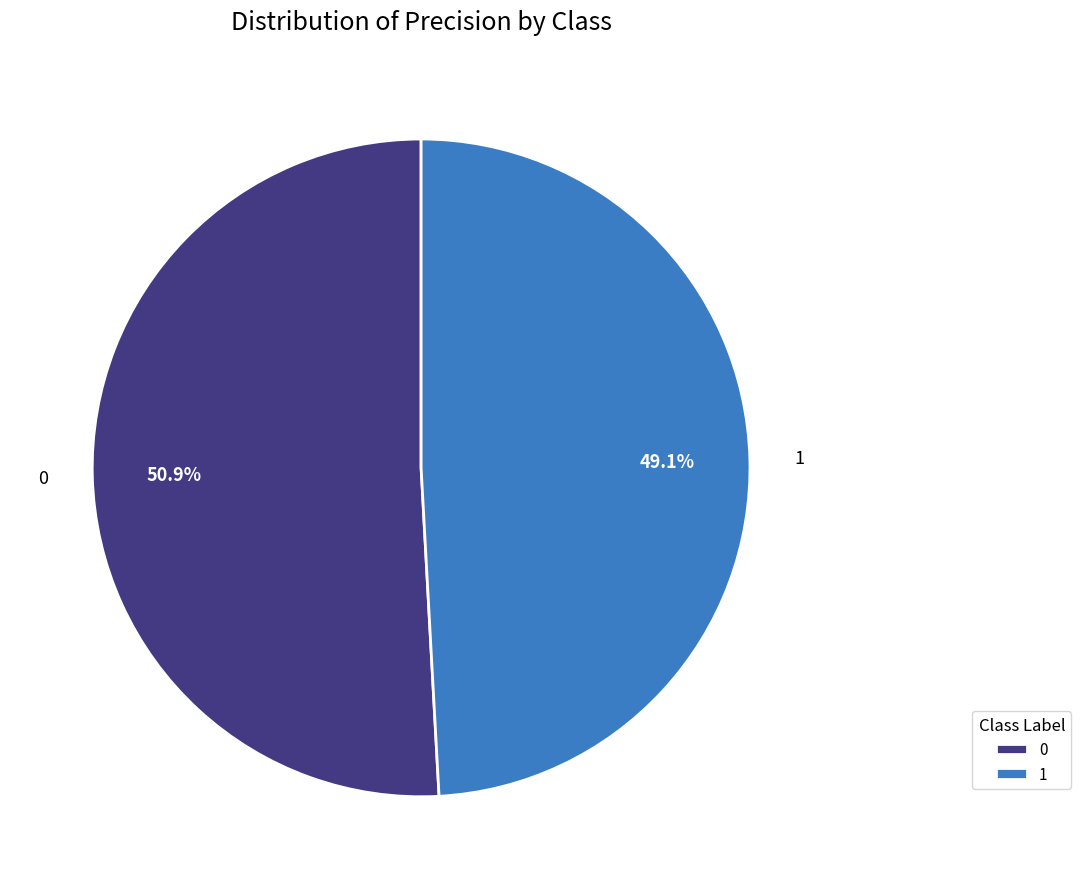

Rank the categories by value from lowest to highest.

1, 0